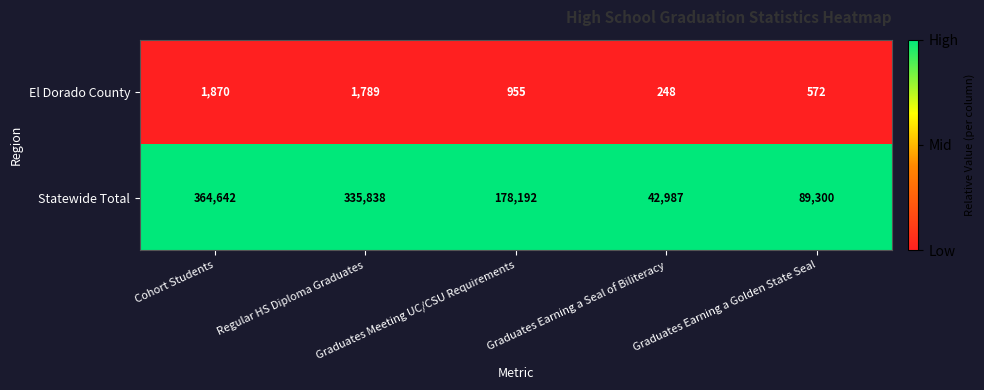

Which series has the largest range (max minus min)?

Statewide Total